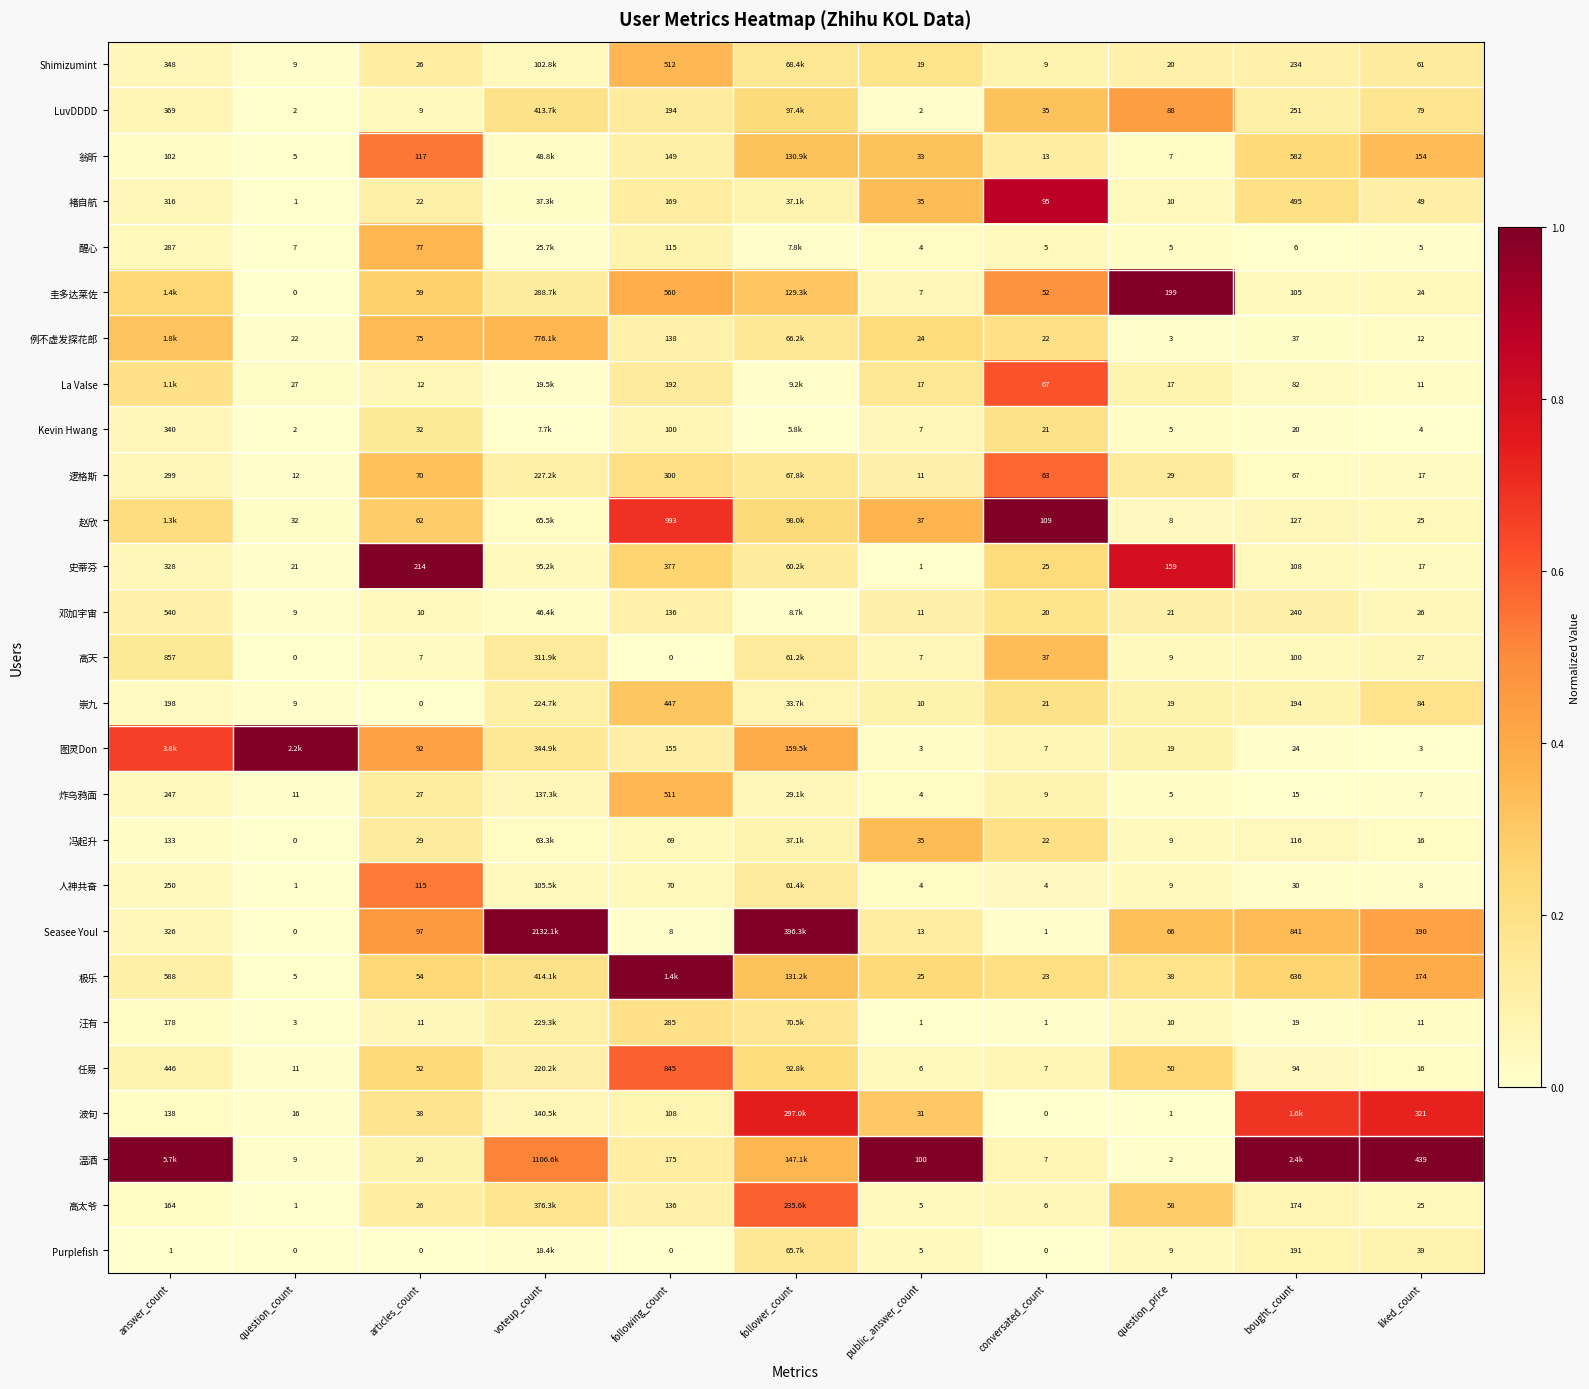

Is the value of 醒心 at liked_count greater than the value of Purplefish at answer_count?

Yes